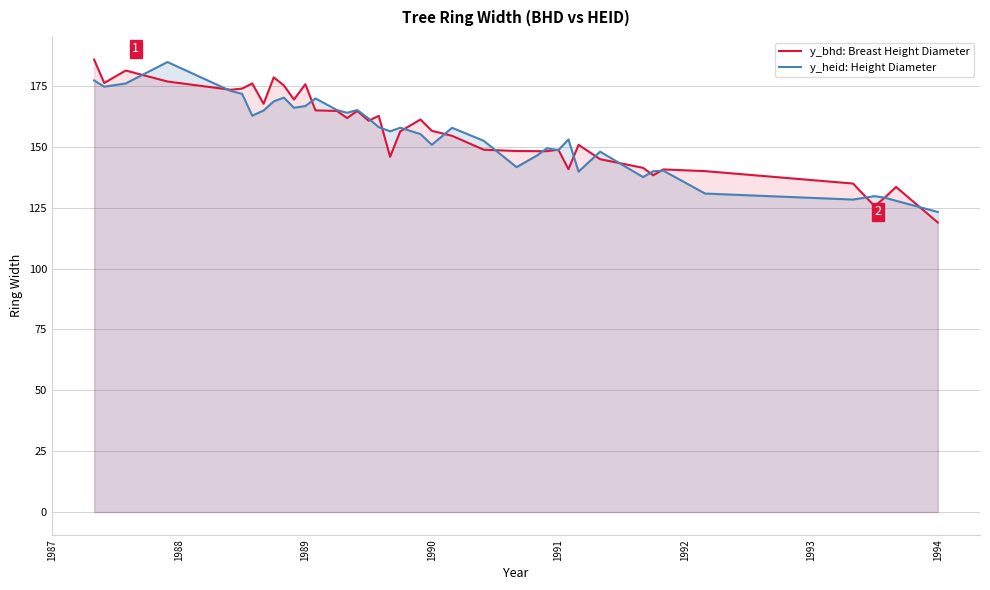

At which label does y_bhd: Breast Height Diameter reach its minimum?

1994